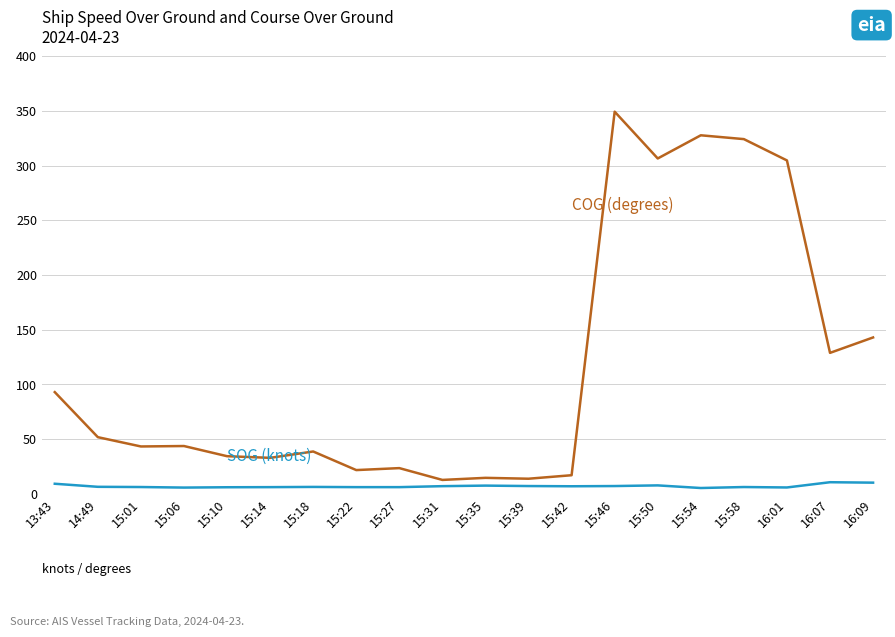

What is the minimum value shown in the chart?

5.3